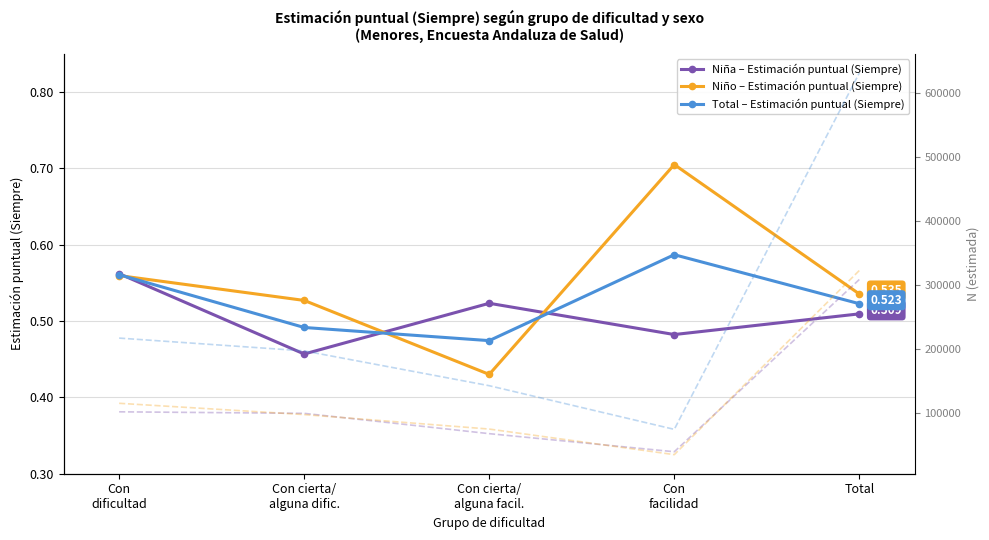

What is the label of the 1st point from the left?

Con
dificultad